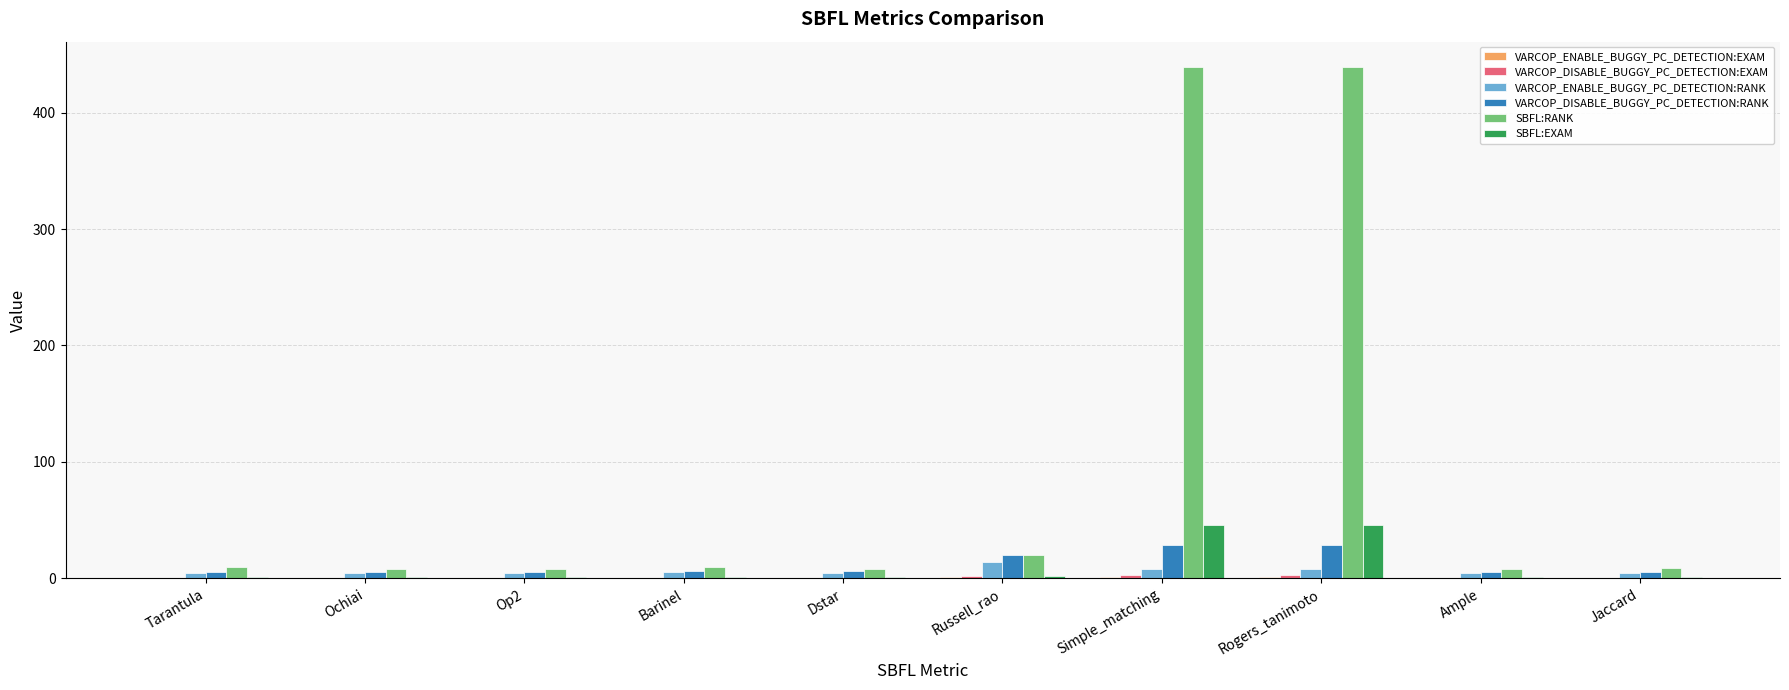

What is the sum of all VARCOP_ENABLE_BUGGY_PC_DETECTION:RANK values?

62.2